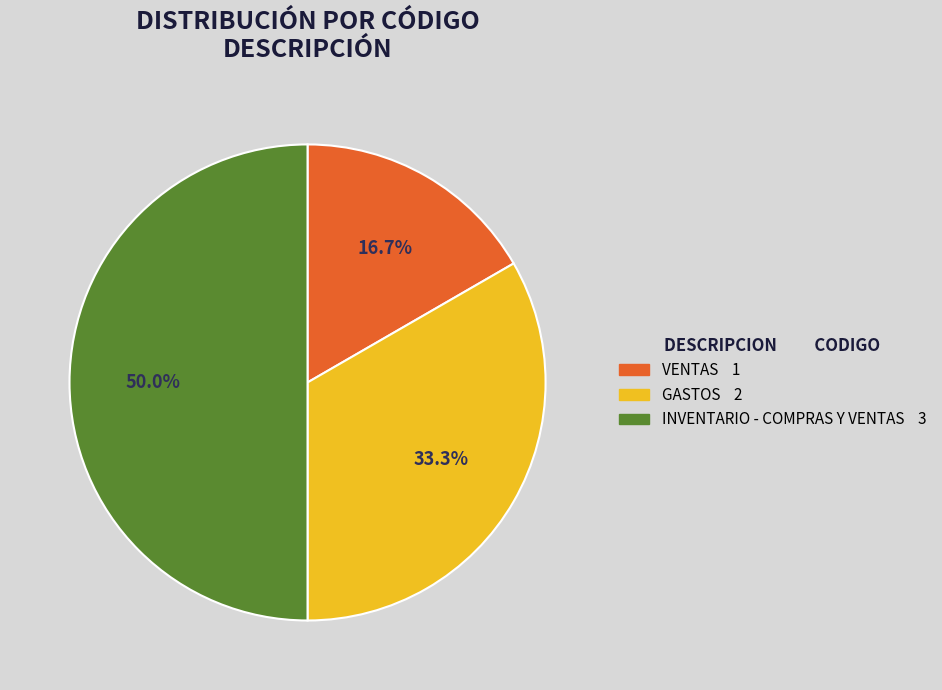

The VENTAS slice represents 17% of the pie. True or false?

True